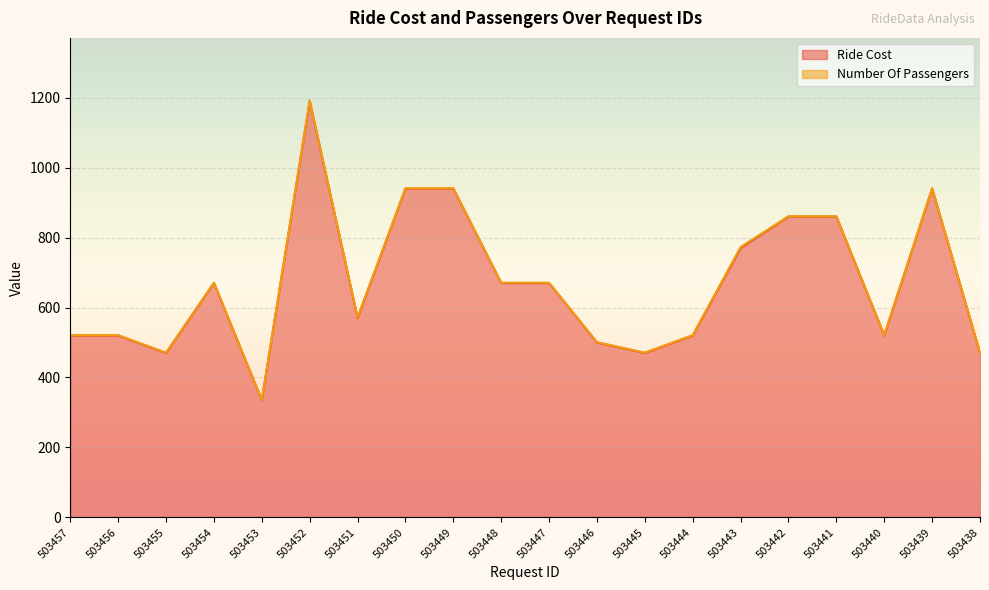

What value does the data have at 503438?

470